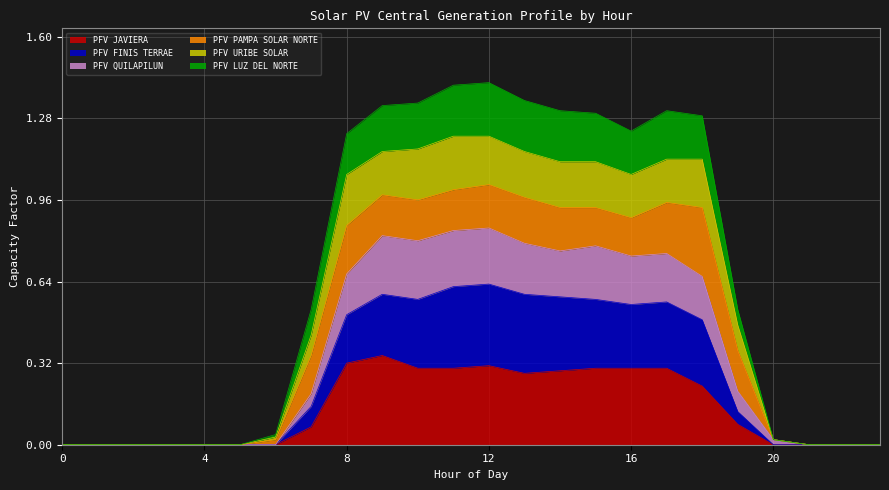

True or false: PFV JAVIERA has more than 1 points higher than both neighbors.

True